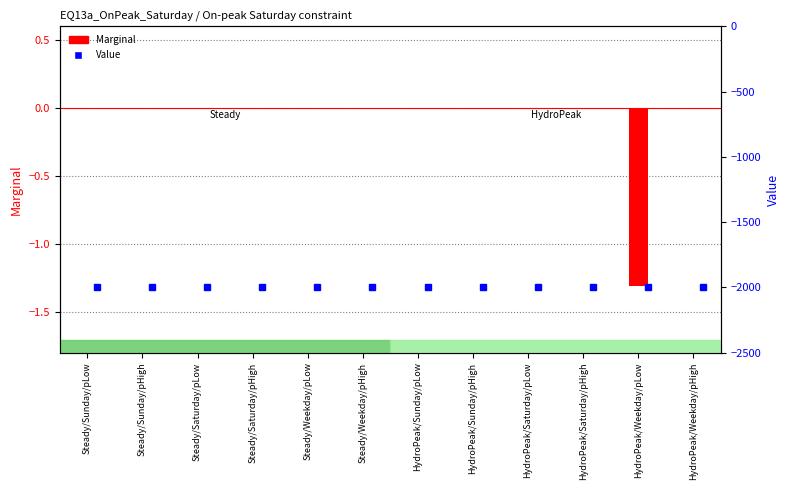

Between Steady/Weekday/pLow and Steady/Weekday/pHigh, which series saw the biggest shift?

Marginal